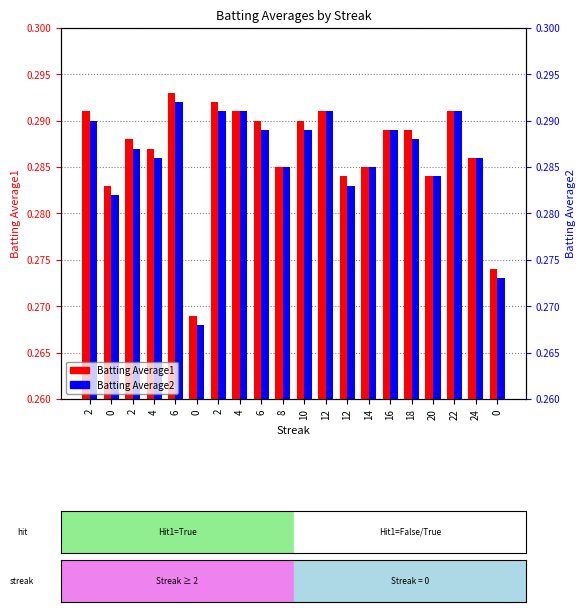

Which series has the largest total across all categories?

Batting Average1